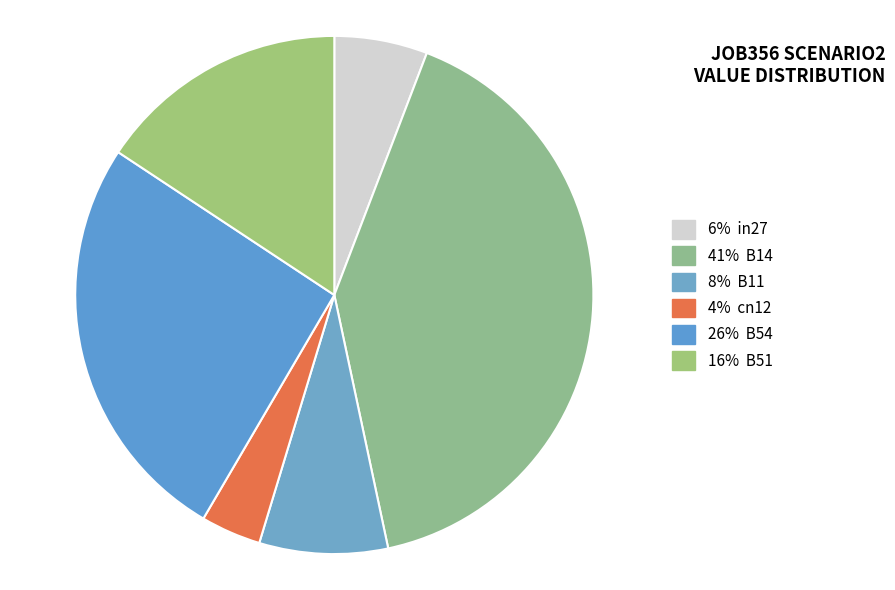

What is the smallest slice in the pie chart?

4% cn12